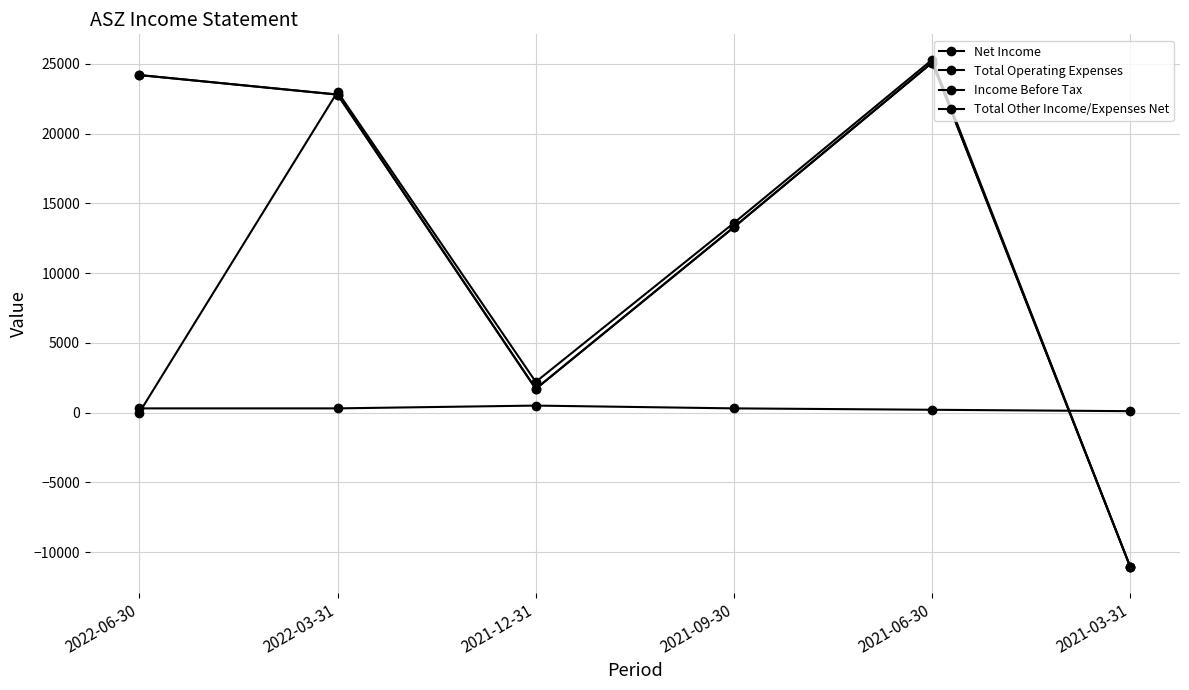

Does the chart have visible grid lines?

Yes